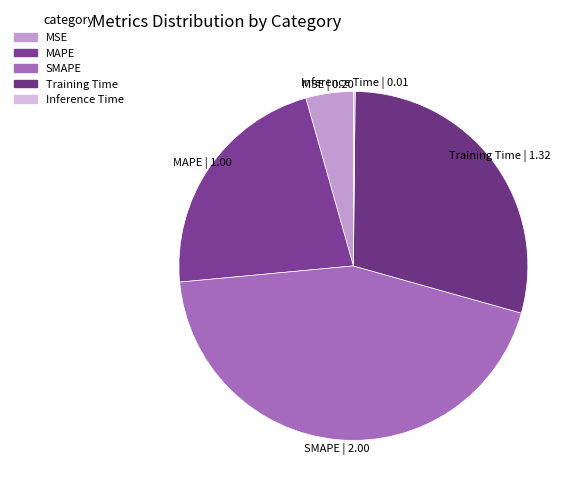

Combined, do MAPE and MSE account for over 50%?

No